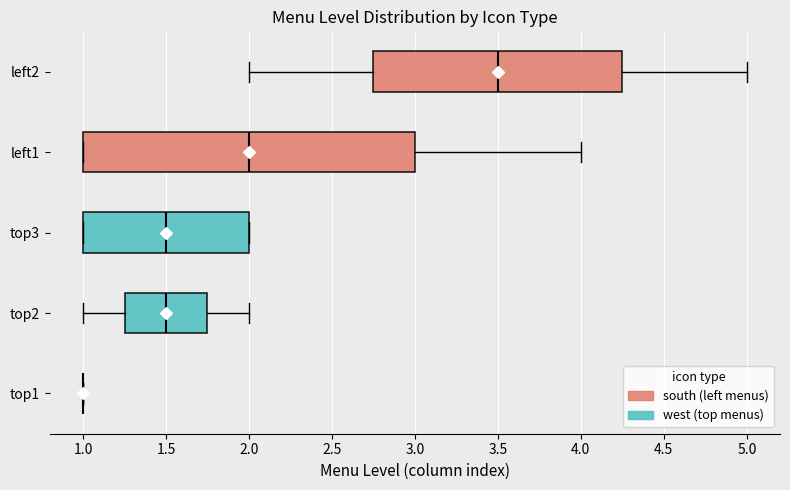

Reading bottom to top, read every box against the x-axis: the position of its median line, the range the box covers, and the ends of its whiskers. The values are not printed on the chart, so give them approximately, as read against the axis.

top1: box collapsed to a line at 1.00, whiskers 1.00 to 1.00
top2: median 1.50, box 1.25 to 1.75, whiskers 1.00 to 2.00
top3: median 1.50, box 1.00 to 2.00, whiskers 1.00 to 2.00
left1: median 2.00, box 1.00 to 3.00, whiskers 1.00 to 4.00
left2: median 3.50, box 2.75 to 4.25, whiskers 2.00 to 5.00